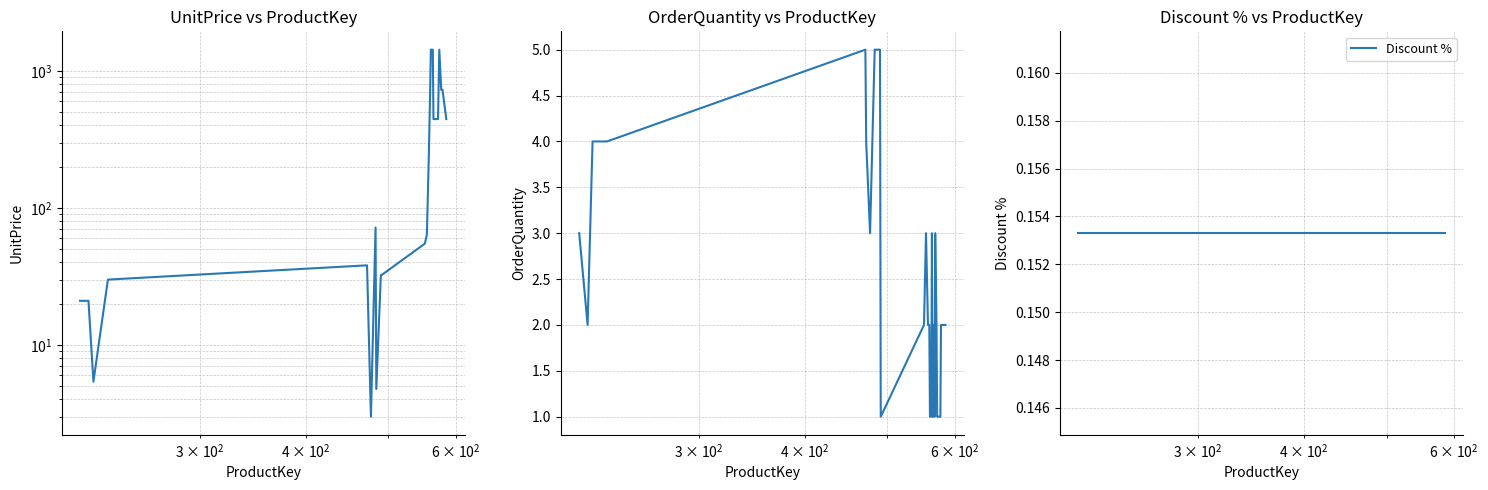

How many data points in UnitPrice are less than 445?

14